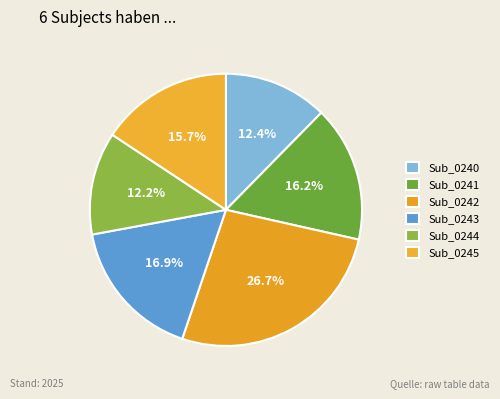

Which slice is the smallest?

Sub_0244